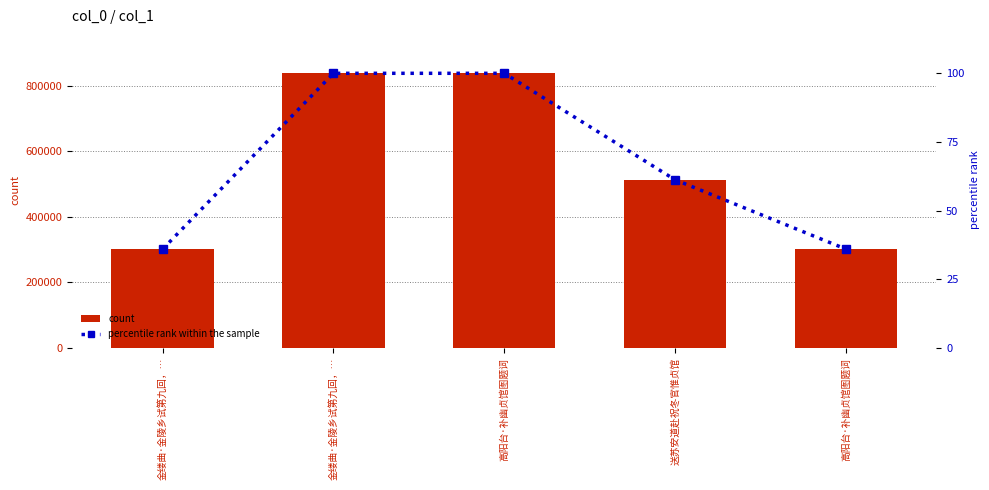

Reading right to left, list all the values displayed in this chart.

count: 高阳台·补幽贞馆图题词=301582.0	送苏安道赴祝冬官惟贞馆=513007.0	高阳台·补幽贞馆图题词=837769.0	金缕曲·金陵乡试第九回，…=837766.0	金缕曲·金陵乡试第九回，…=301600.0
percentile rank within the sample: 高阳台·补幽贞馆图题词=36.0	送苏安道赴祝冬官惟贞馆=61.2	高阳台·补幽贞馆图题词=100.0	金缕曲·金陵乡试第九回，…=100.0	金缕曲·金陵乡试第九回，…=36.0